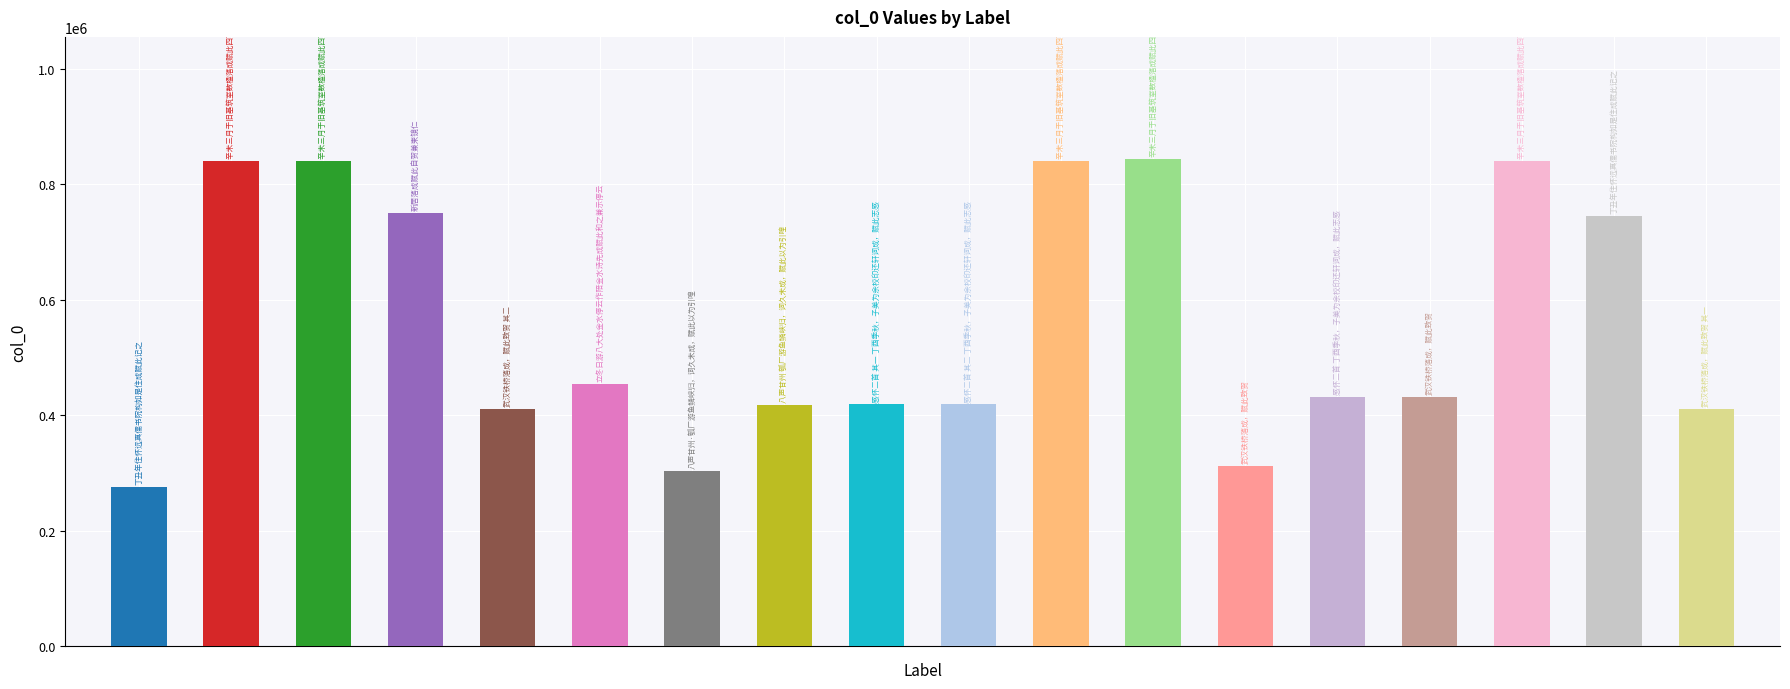

The chart shows a value of 413281 at 武汉铁桥落成，赋此致贺. True or false?

False